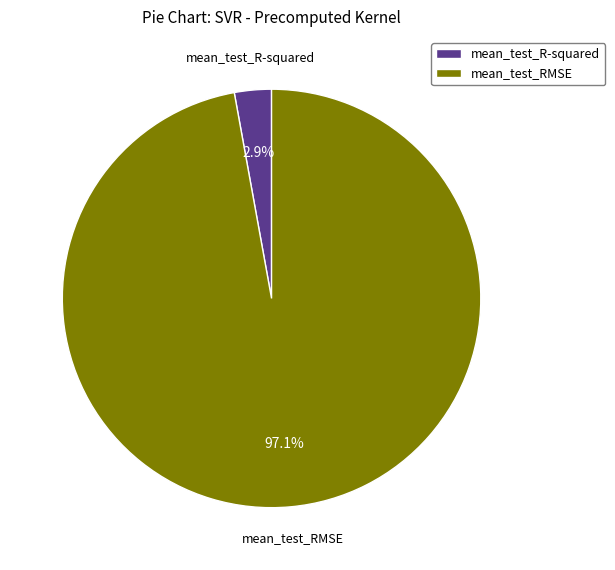

Is the sum of mean_test_RMSE and mean_test_R-squared greater than half?

Yes